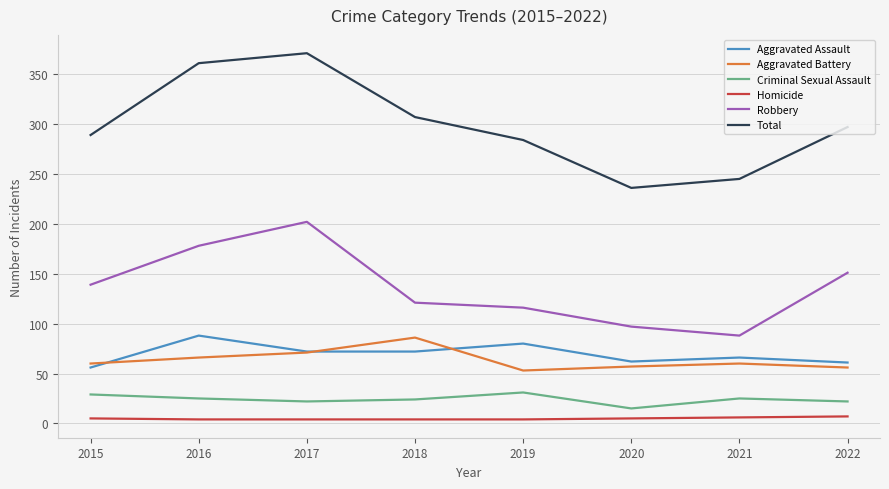

At how many categories does at least one series exceed 90?

8